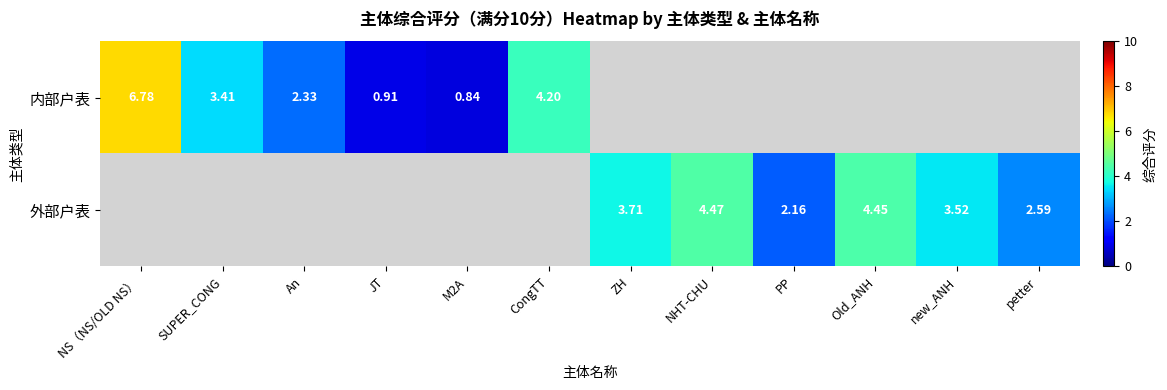

At how many categories does at least one series exceed 1?

10